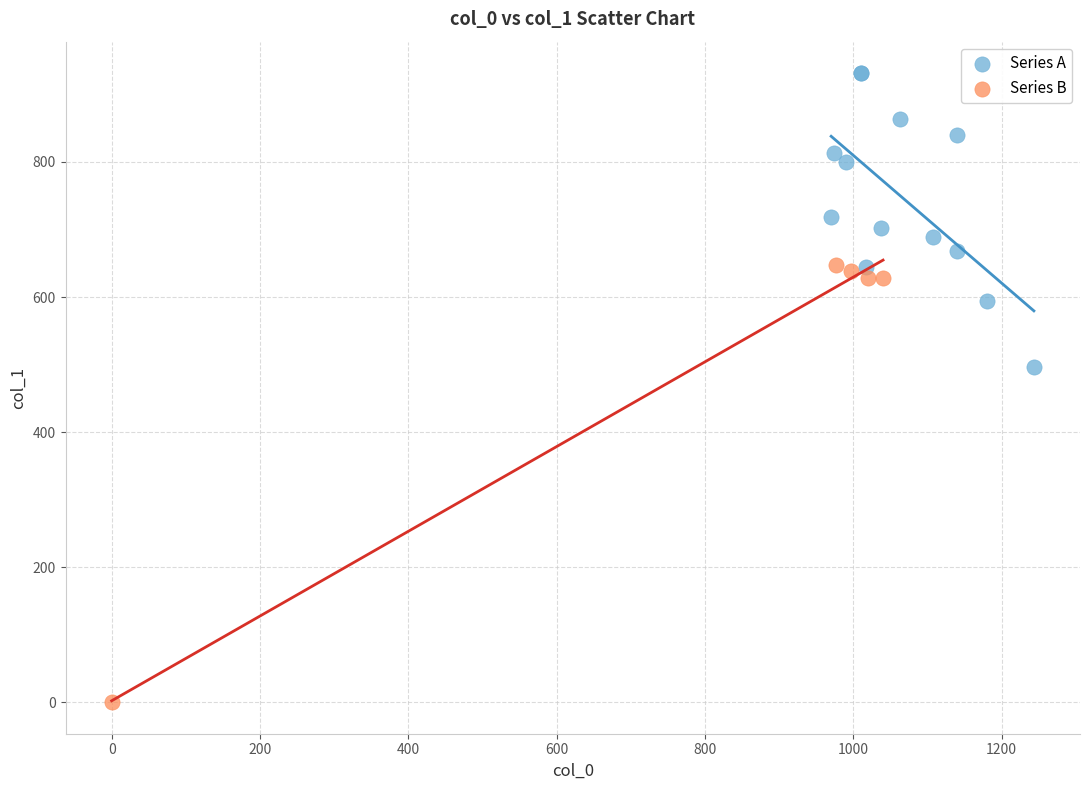

What are all the series names shown in the legend?

Series A, Series B